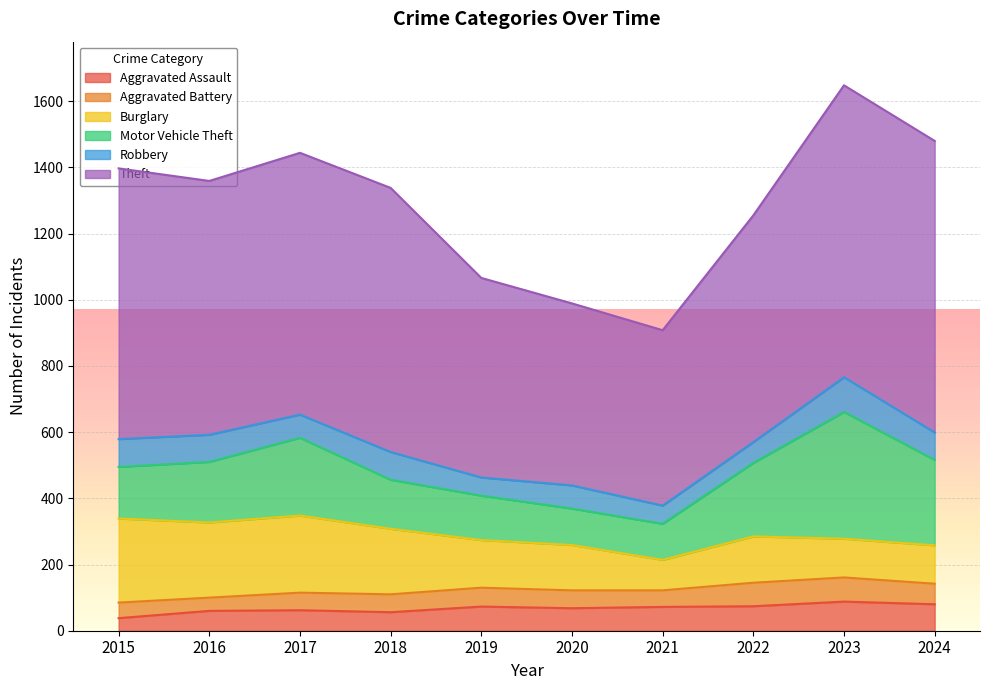

Is it true that Robbery equals 17 at 2017?

False